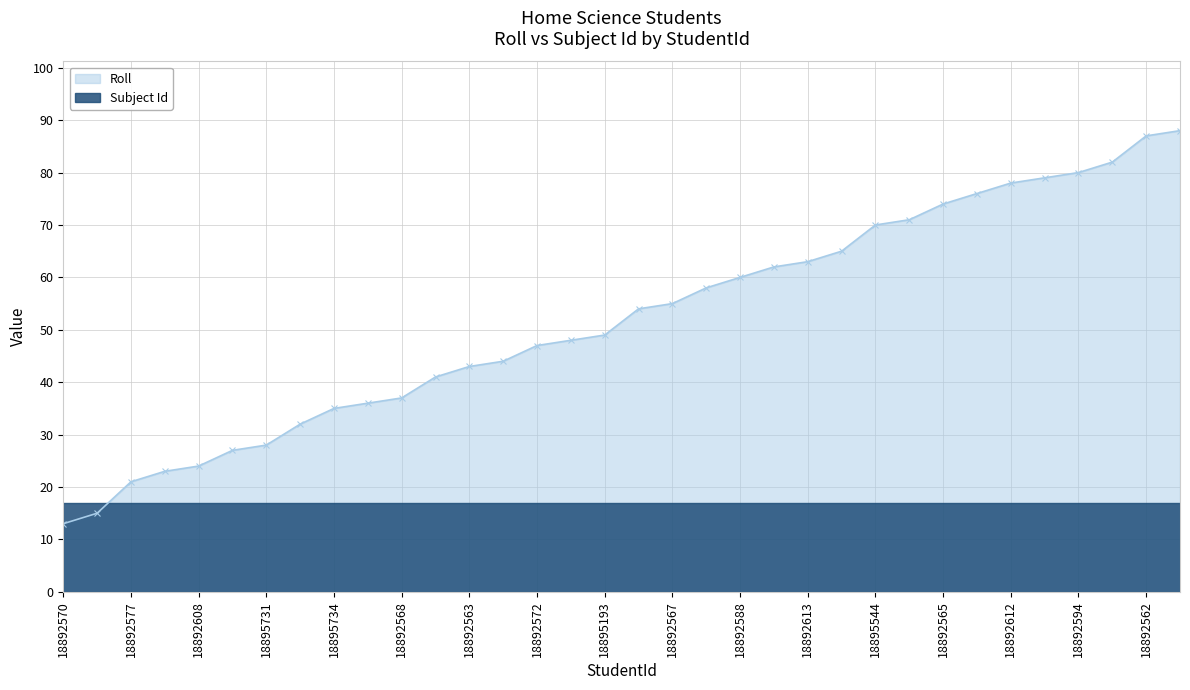

Reading left to right, list all the values displayed in this chart.

18892570=13	18892575=15	18892577=21	18895732=23	18892608=24	18892564=27	18895731=28	18892604=32	18895734=35	18892569=36	18892568=37	18892583=41	18892563=43	18892578=44	18892572=47	18892576=48	18895193=49	18892571=54	18892567=55	18892605=58	18892588=60	18892566=62	18892613=63	18892579=65	18895544=70	18895733=71	18892565=74	18892607=76	18892612=78	18892603=79	18892594=80	18895736=82	18892562=87	18895737=88